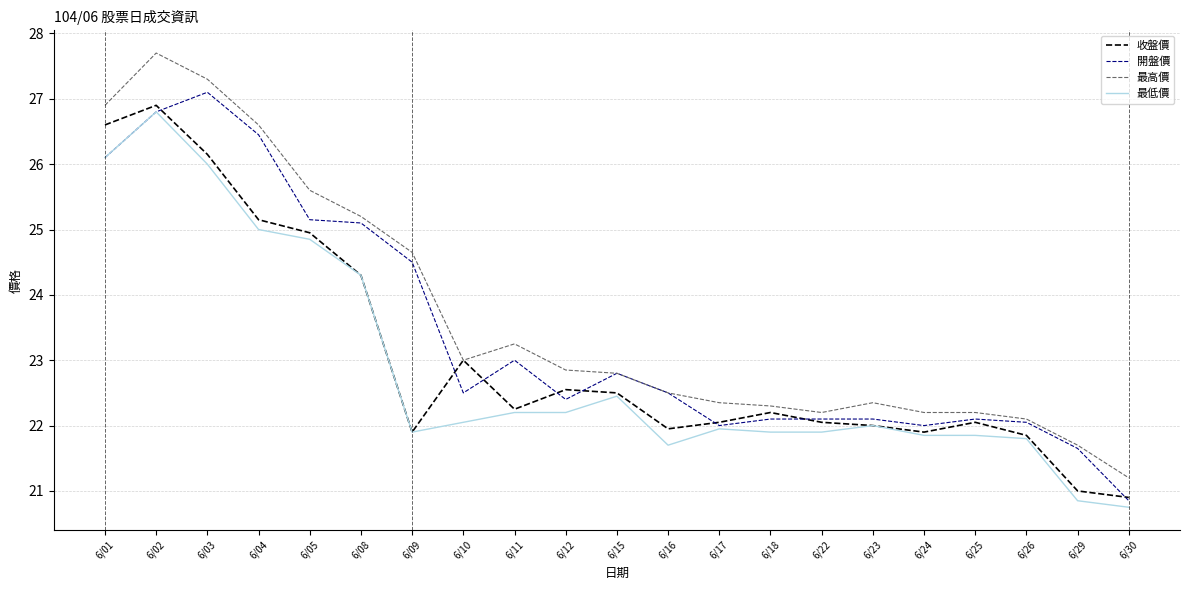

List the series in order of their overall mean, highest first.

最高價, 開盤價, 收盤價, 最低價